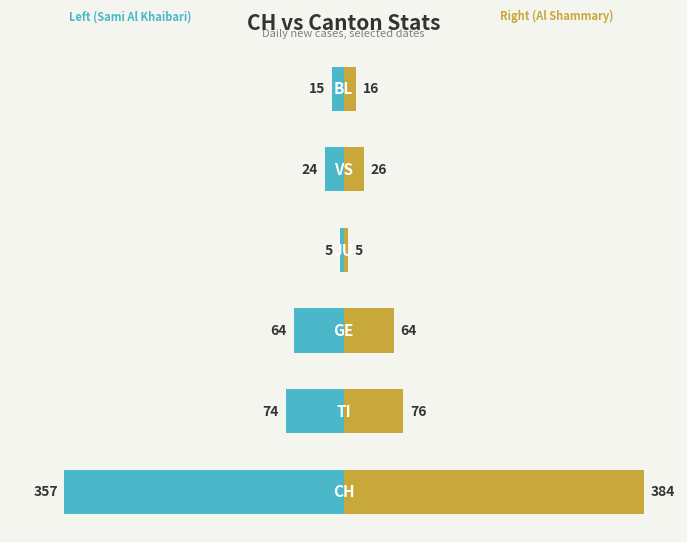

Which series has the largest total across all categories?

Right (Al Shammary)